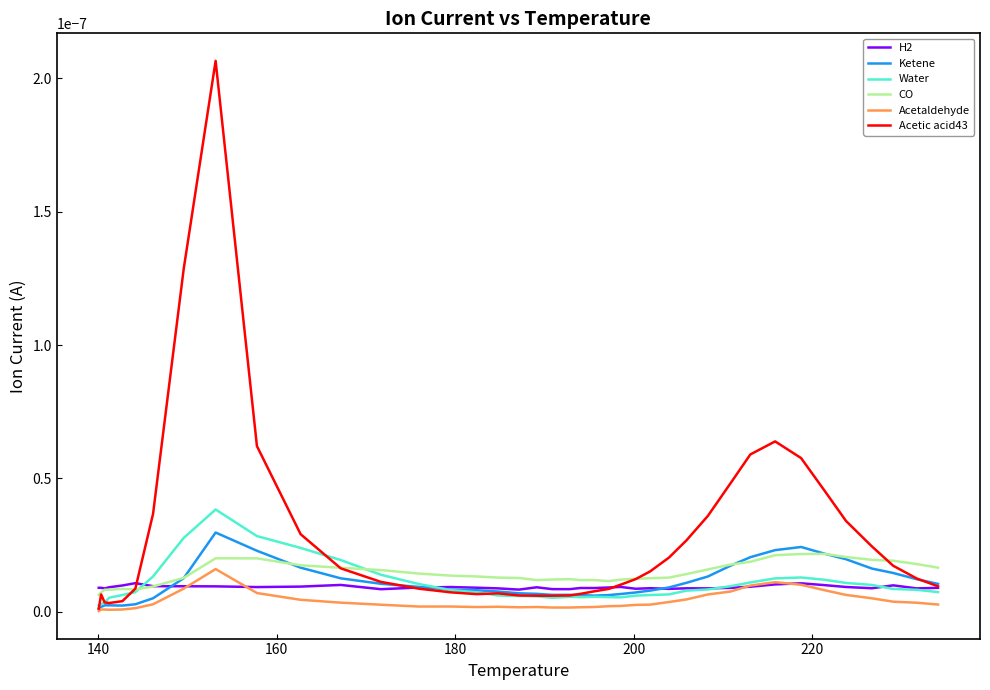

Which series has the largest range (max minus min)?

Acetic acid43